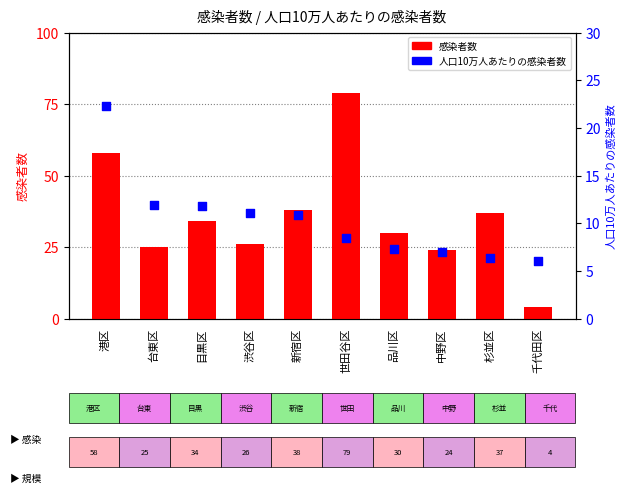

At which category is the sum across all series the highest?

世田谷区